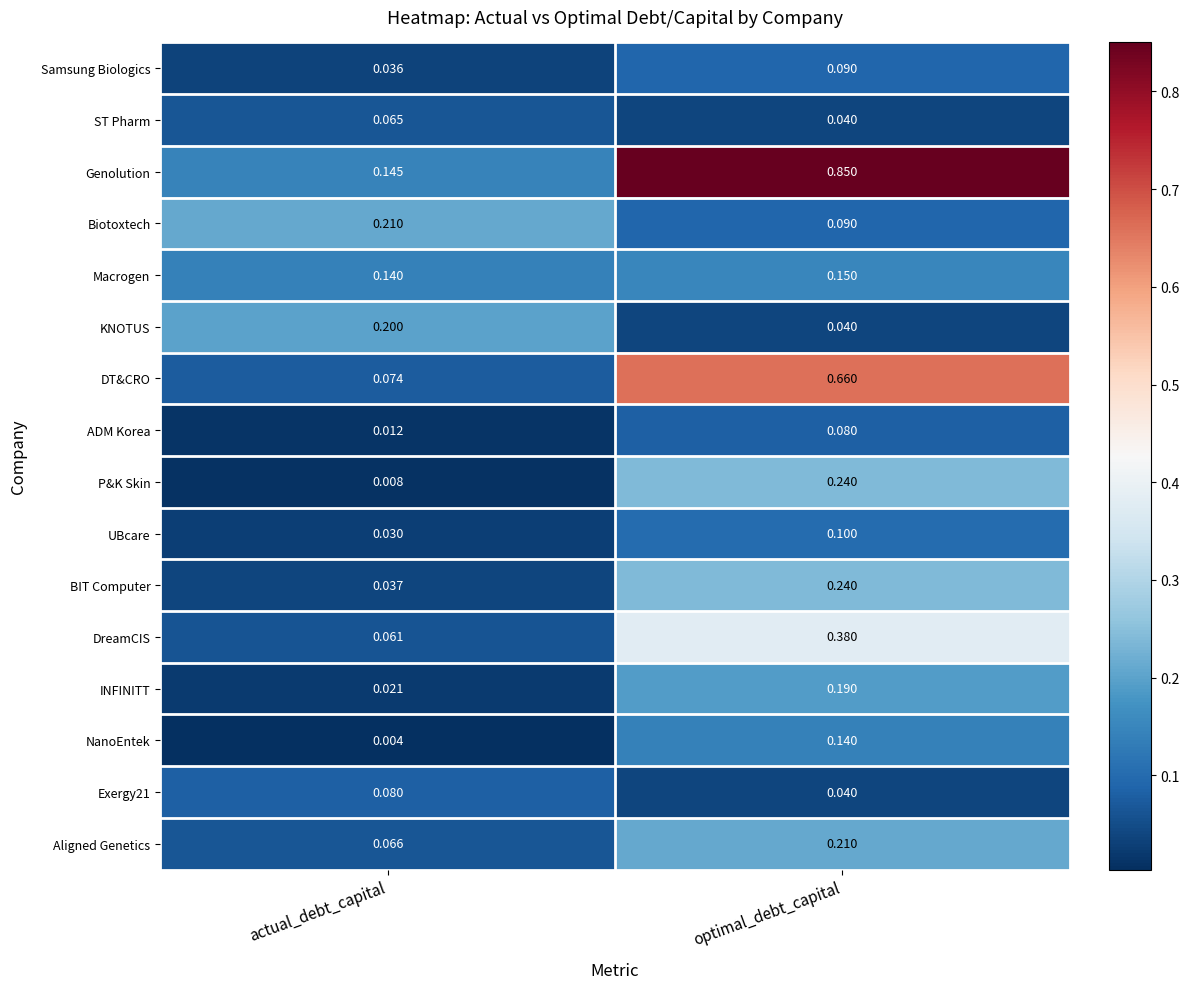

How many categories are shown in the chart?

2